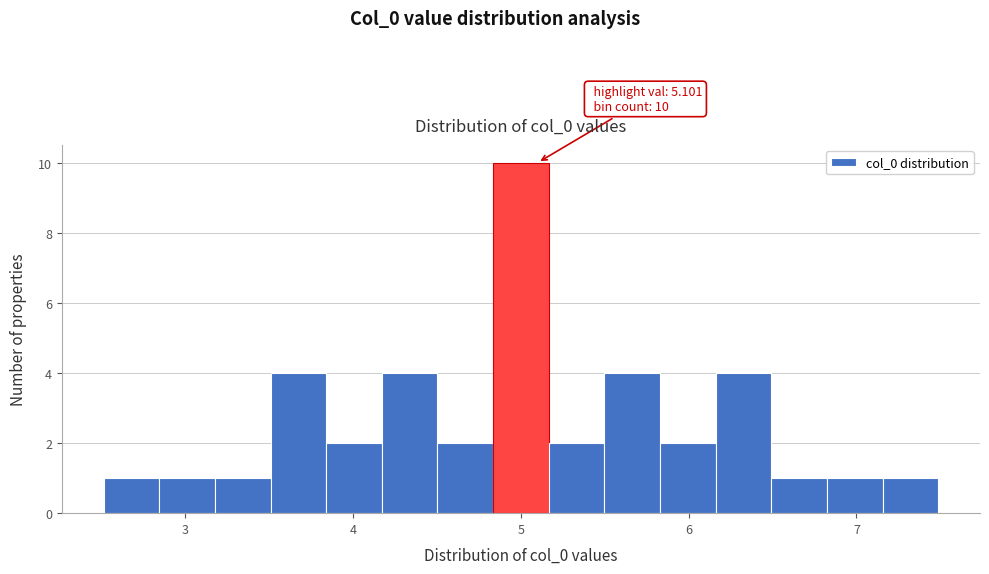

Around what value on the x-axis is the tallest bar? Give the approximate position of its centre, as read against the axis.

5.0